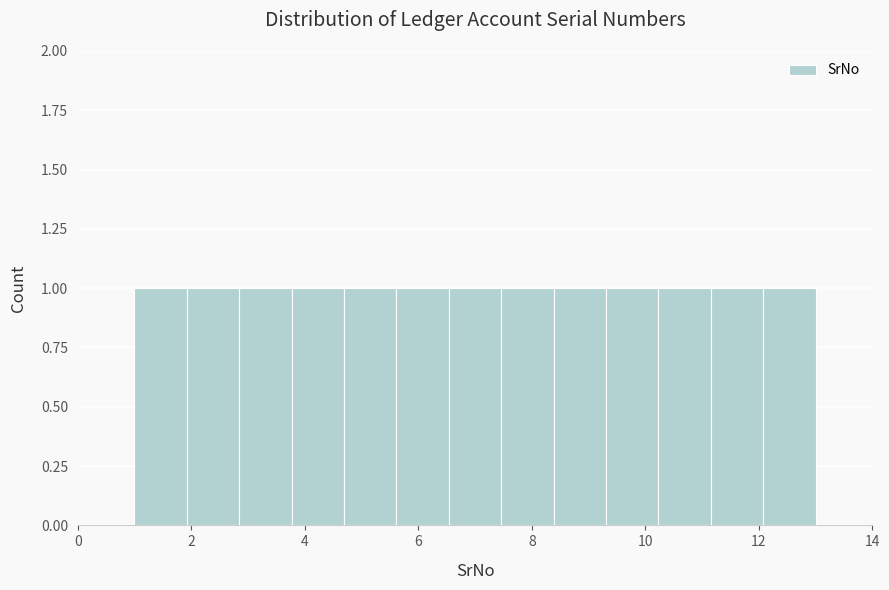

Reading left to right, transcribe this chart: for each bar, give the range it covers on the x-axis and its height. Neither the bar edges nor the heights are printed on the chart, so give them approximately, as read against the axes.

1.0 to 2.0: 1
2.0 to 2.8: 1
2.8 to 3.8: 1
3.8 to 4.6: 1
4.6 to 5.6: 1
5.6 to 6.6: 1
6.6 to 7.4: 1
7.4 to 8.4: 1
8.4 to 9.4: 1
9.4 to 10.2: 1
10.2 to 11.2: 1
11.2 to 12.0: 1
12.0 to 13.0: 1